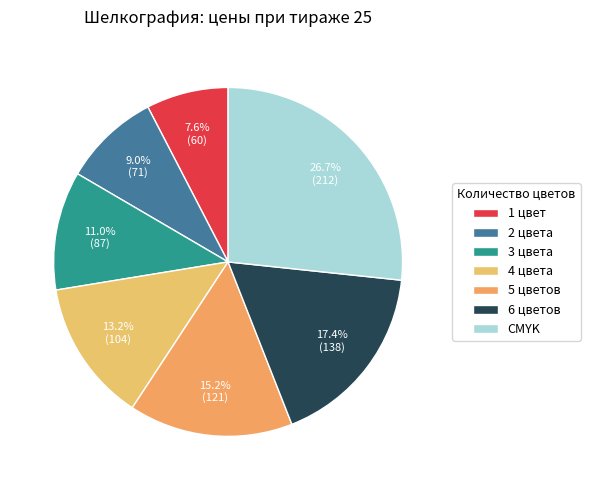

How many slices are in this pie chart?

7